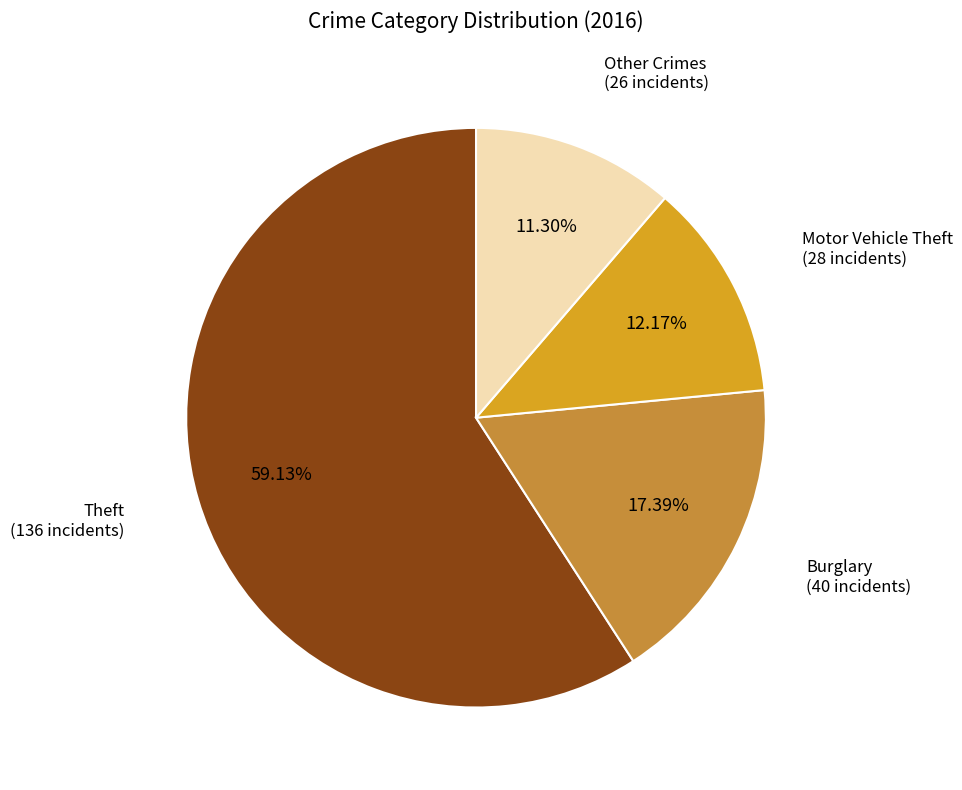

How many segments does this pie chart have?

4